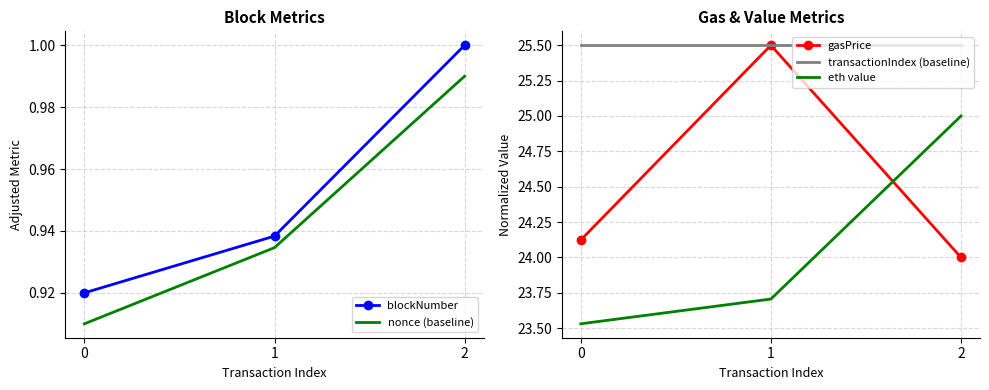

Reading left to right, what are all the values shown in this chart?

blockNumber: 0.9	0.9	1.0
nonce (baseline): 0.9	0.9	1.0
gasPrice: 24.1	25.5	24.0
transactionIndex (baseline): 25.5	25.5	25.5
eth value: 23.5	23.7	25.0